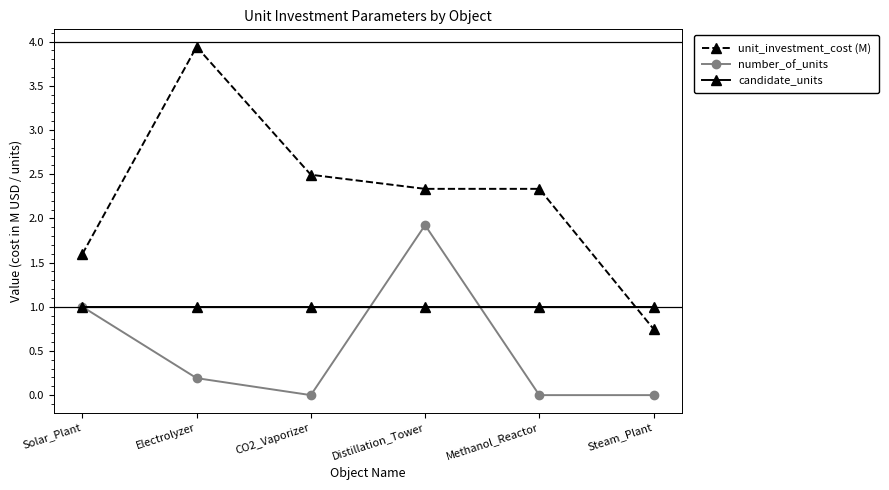

Which series changed the most between Methanol_Reactor and Steam_Plant?

unit_investment_cost (M)